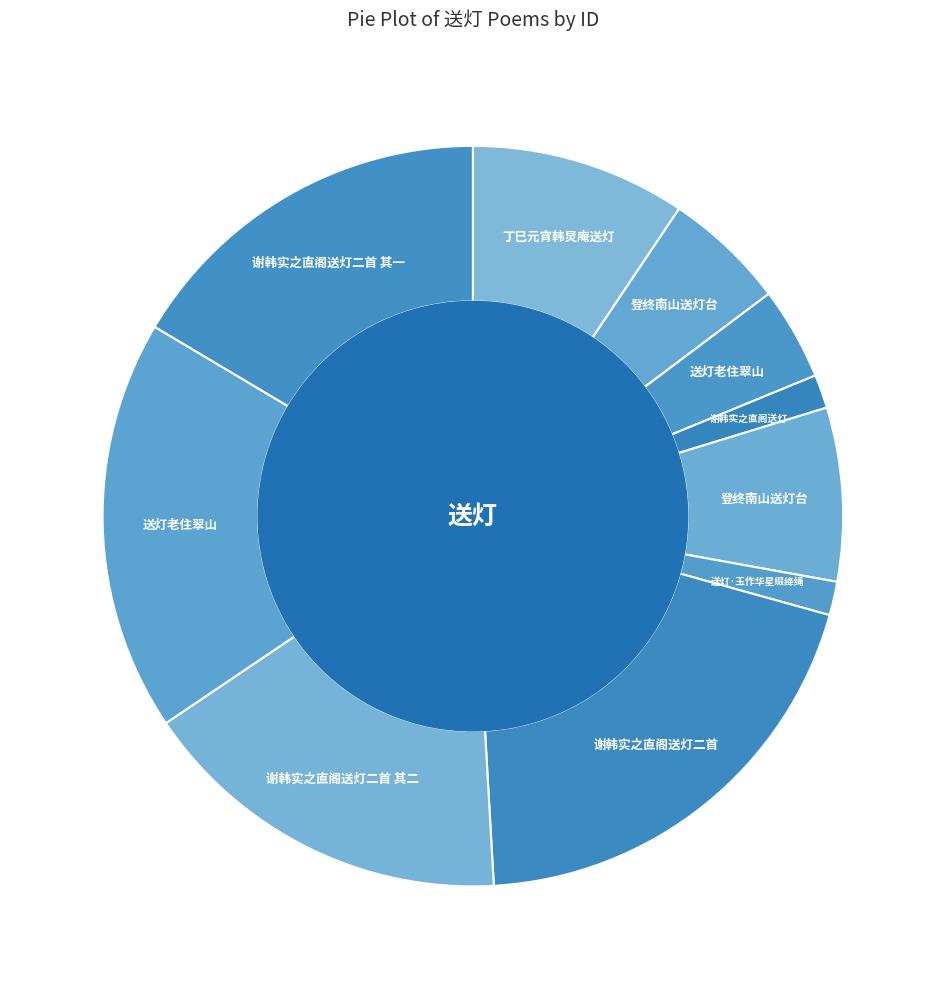

Which category has the biggest portion of the pie?

谢韩实之直阁送灯二首